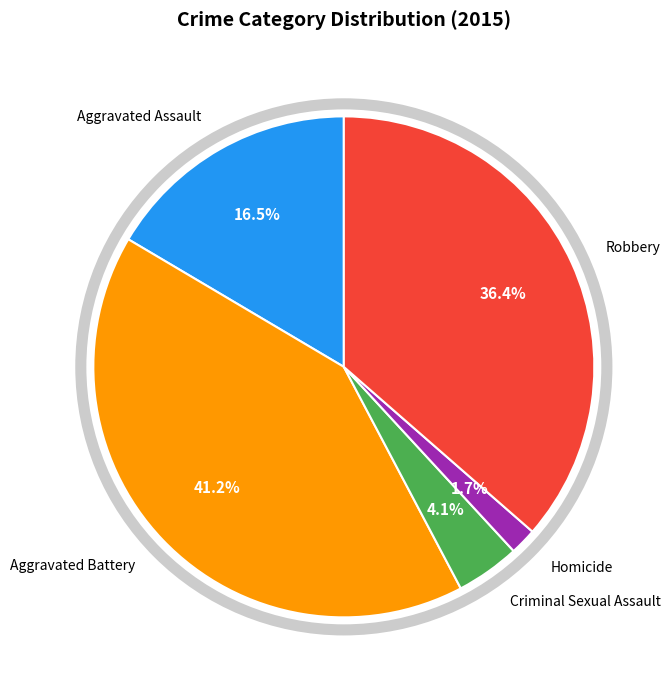

Which slice is the largest?

Aggravated Battery